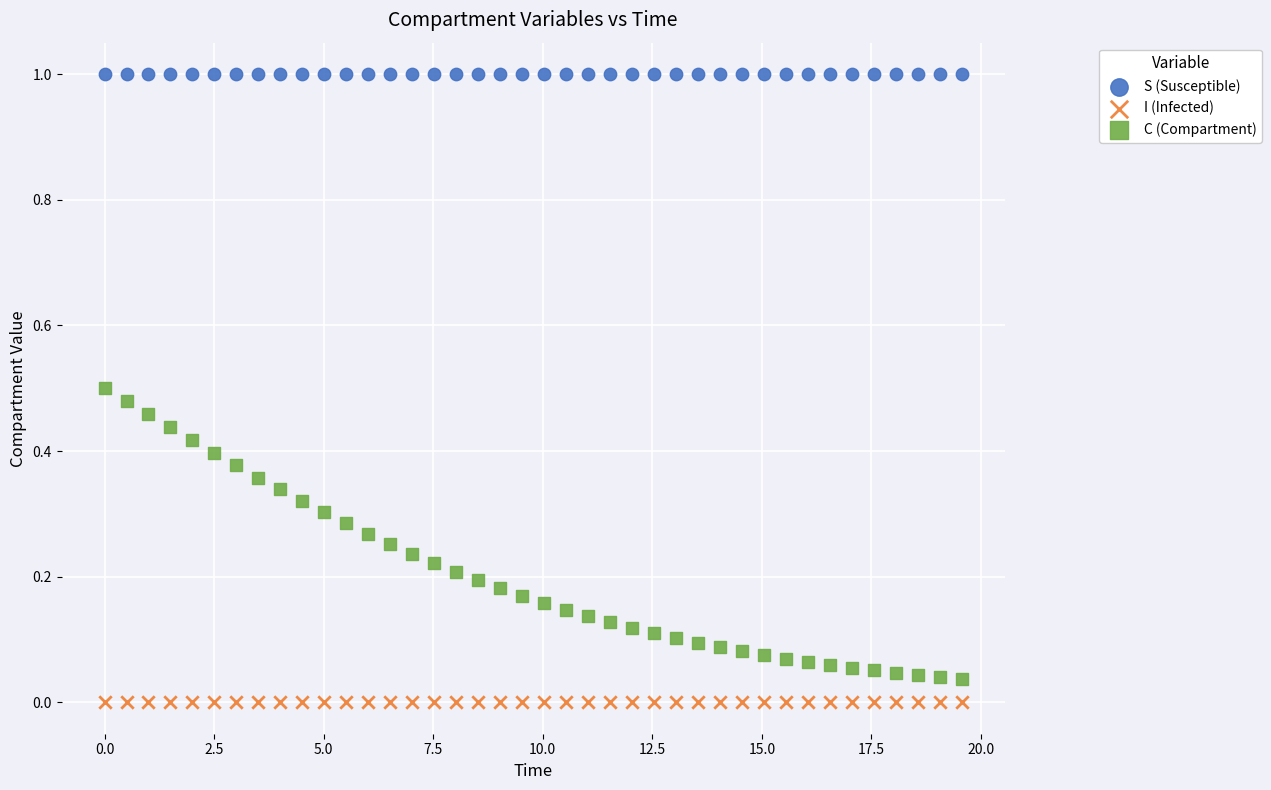

Which series reaches the minimum Y coordinate?

I (Infected)